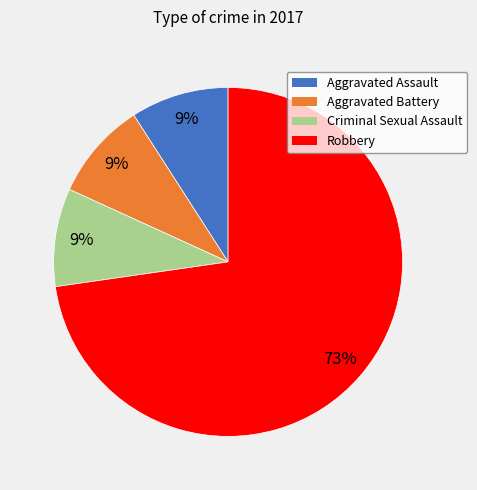

To the nearest percent, what percentage of the pie is Robbery?

73%